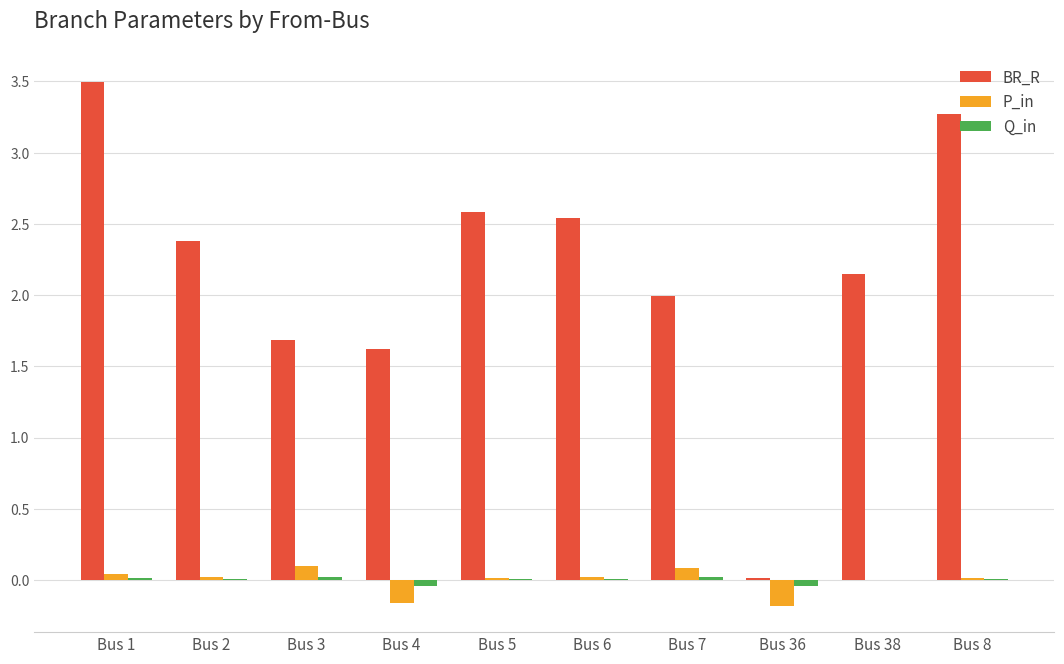

What is the maximum value shown in the chart?

3.5